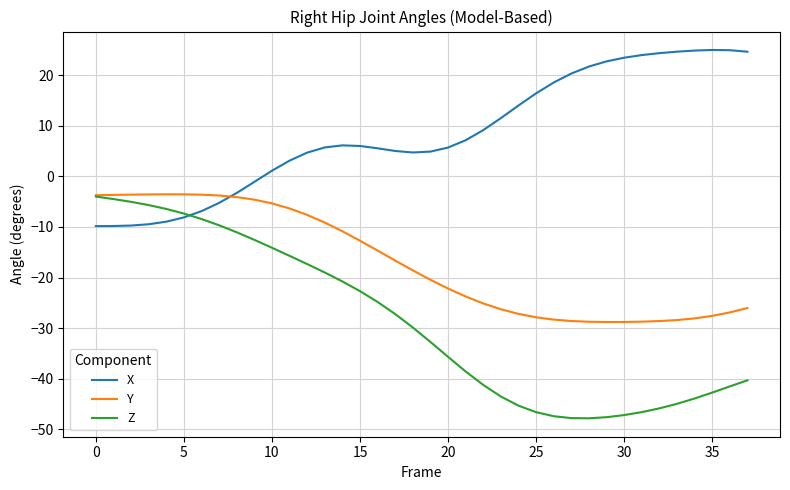

List the series in order of their overall mean, highest first.

X, Y, Z